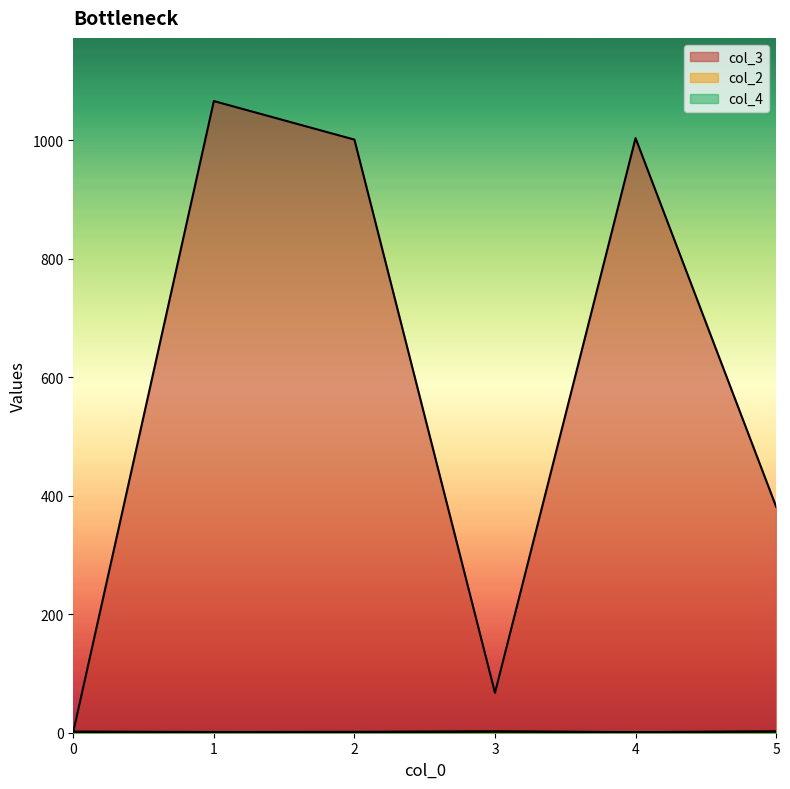

What is the difference between the maximum and second lowest values in the col_4 series?

3